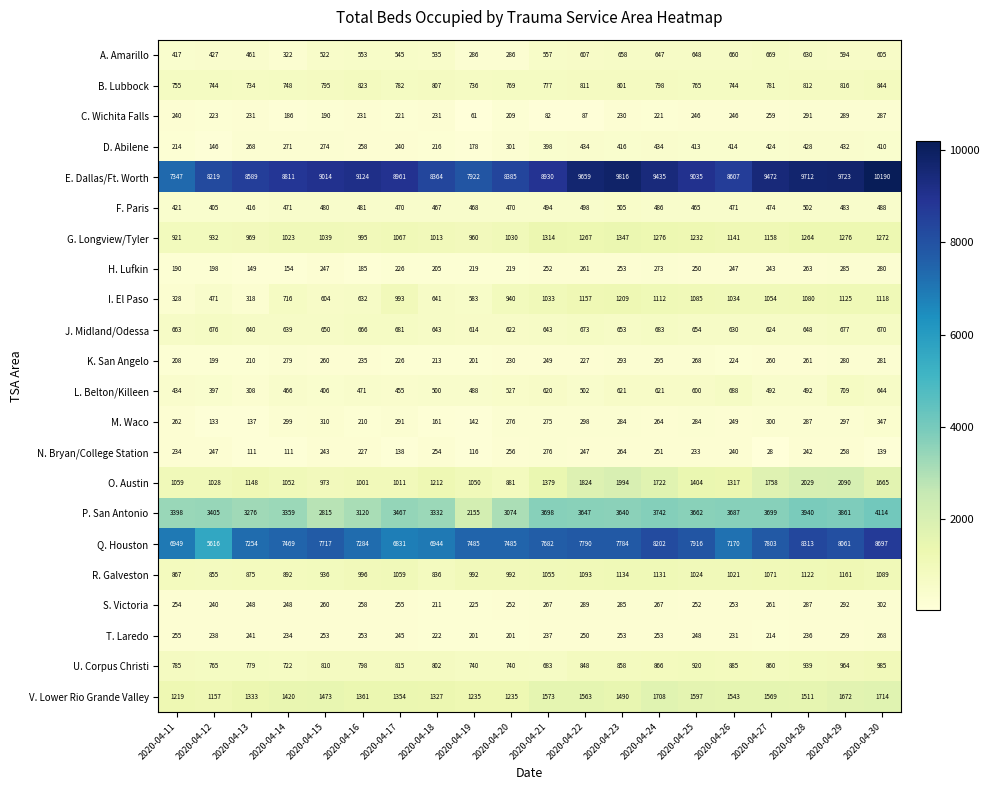

True or false: V. Lower Rio Grande Valley has a value of 1814 at 2020-04-20.

False